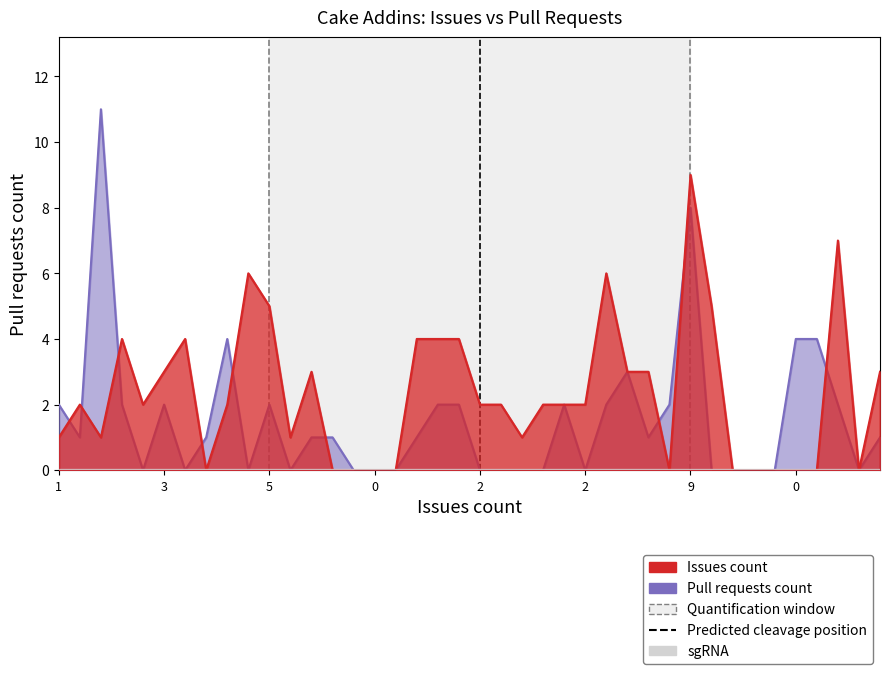

What is the maximum value shown in the chart?

11